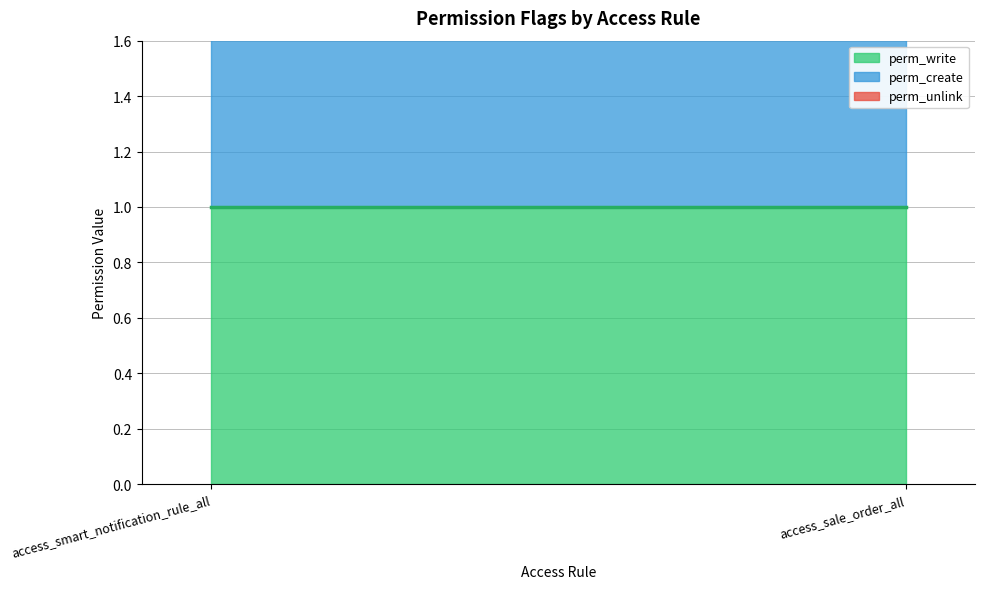

Which category has the lowest value in the perm_create_line series?

access_smart_notification_rule_all